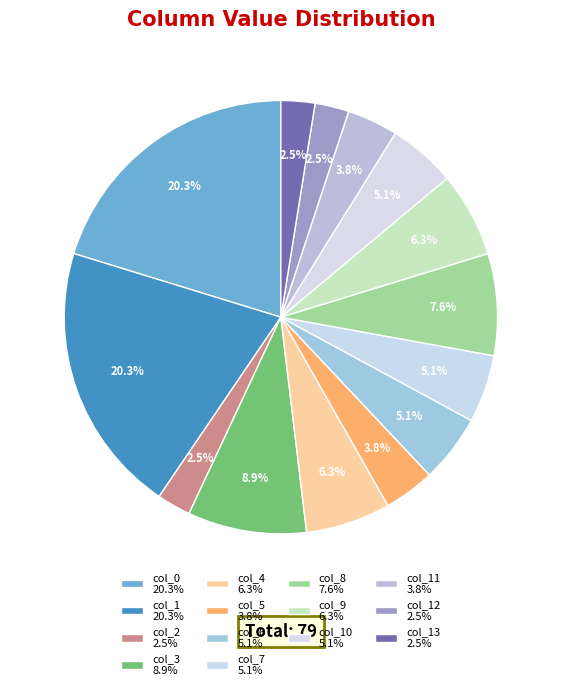

Count the number of slices in the pie.

14